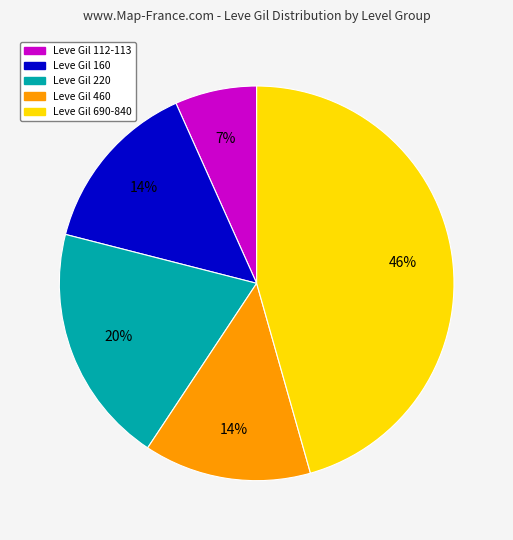

Does any single category account for the majority?

No